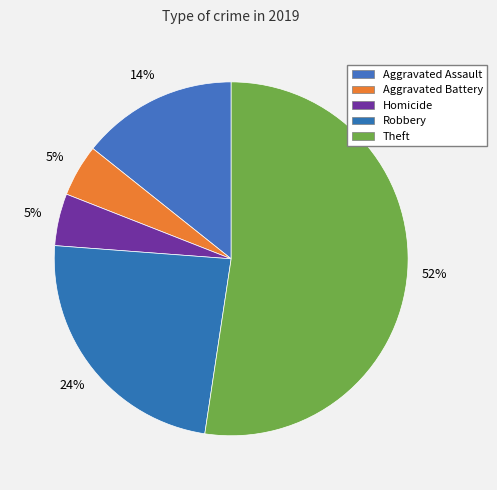

True or false: Aggravated Assault accounts for 3% of the total.

False